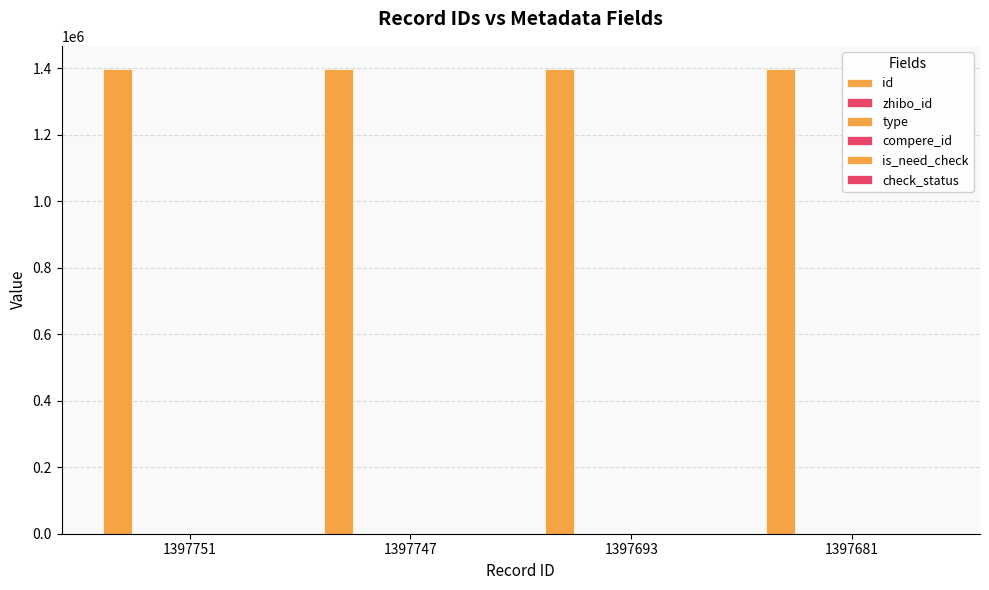

What is the value of the id bar at the 3rd from the left?

1397693